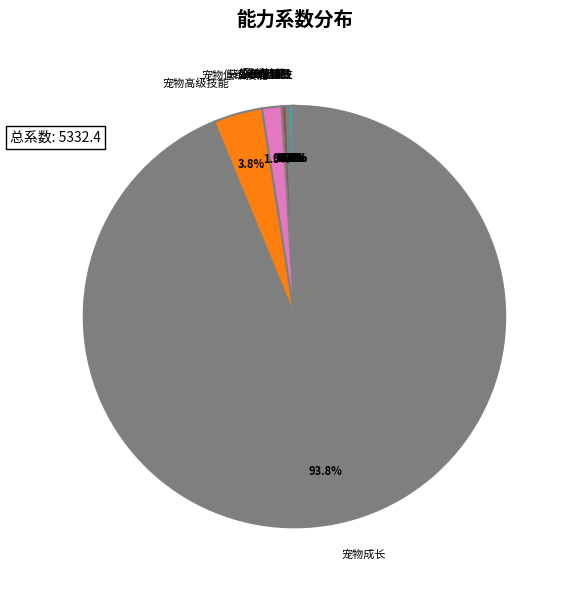

Between 宠物高级技能 and 宠物低级技能, which is larger?

宠物高级技能